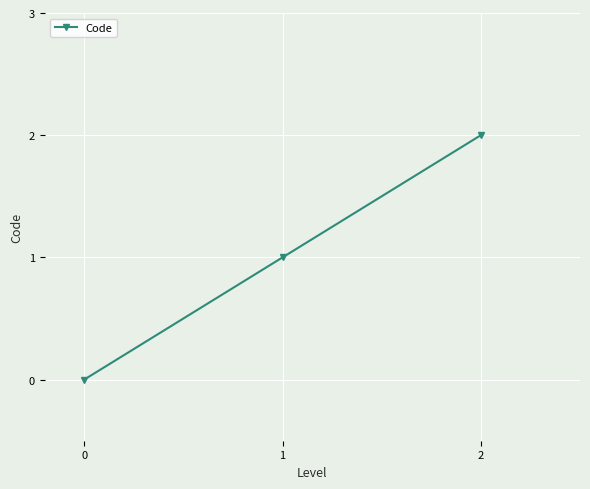

Which label corresponds to the largest value in the chart?

2